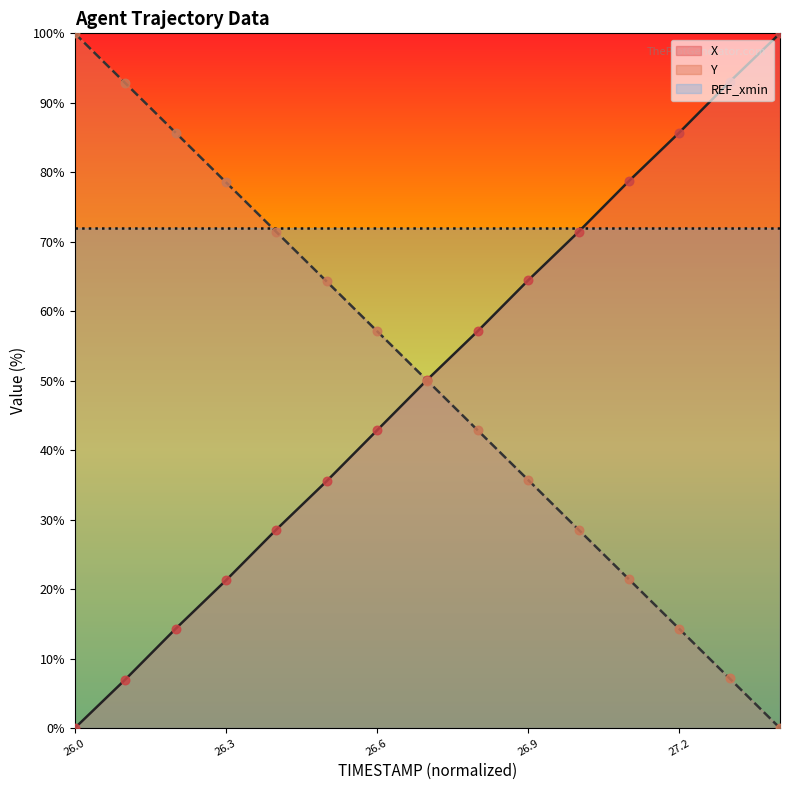

At which category is the sum across all series the highest?

26.9